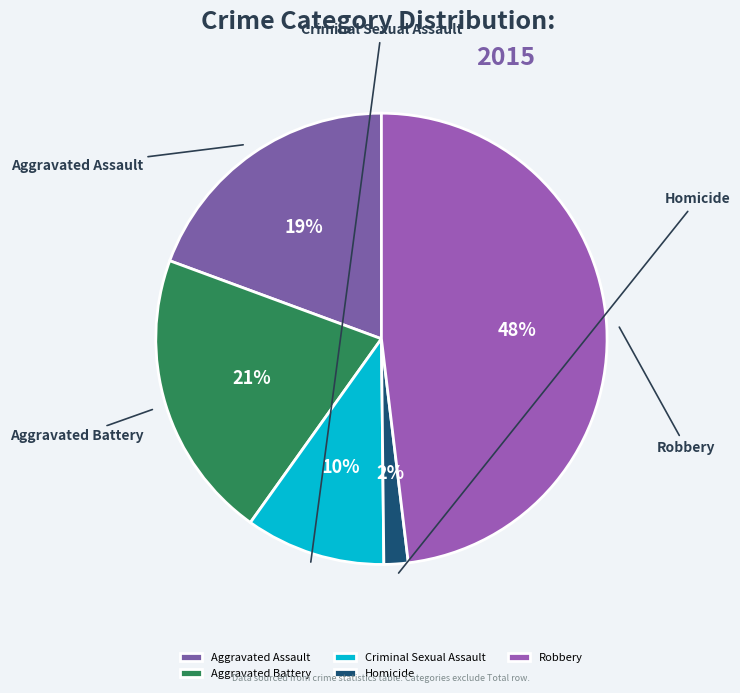

How many slices are in this pie chart?

5